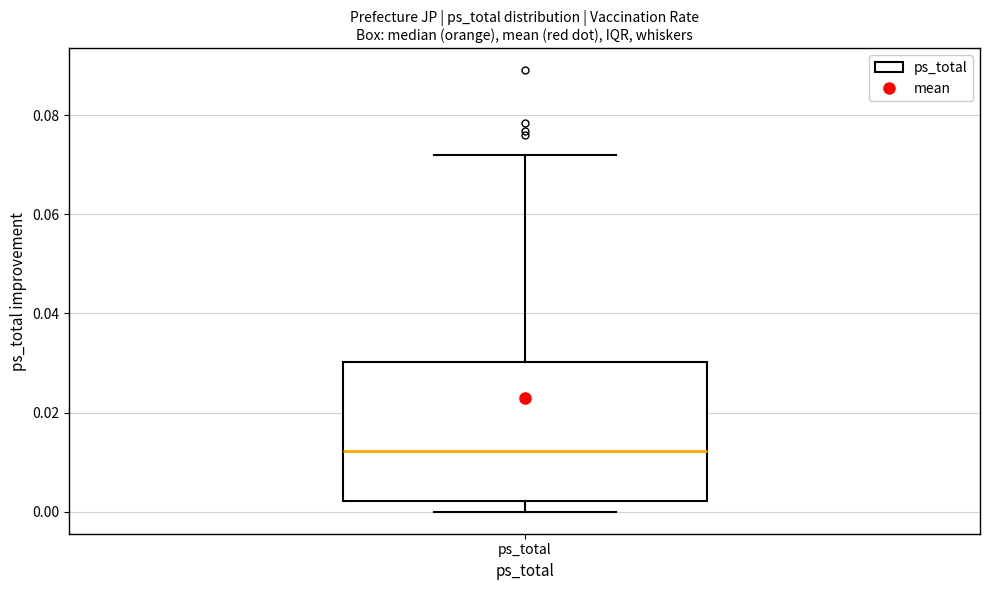

Read this box plot against the y-axis: the position of the median line, the range covered by the box, and the ends of both whiskers. The values are not printed on the chart, so give them approximately, as read against the axis.

median 0.012, box 0.002 to 0.030, whiskers 0.000 to 0.072